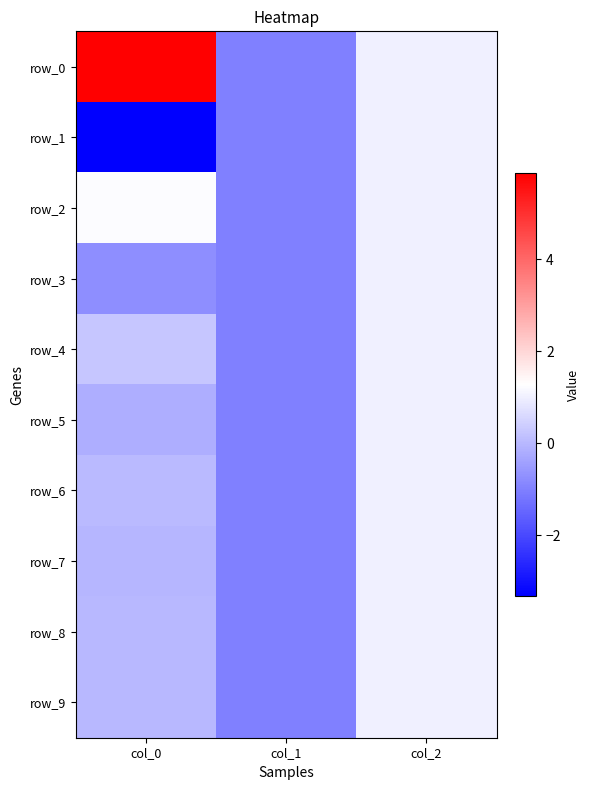

Reading left to right, what are all the values shown in this chart?

row_0: col_0=5.9	col_1=-1.0	col_2=1.0
row_1: col_0=-3.3	col_1=-1.0	col_2=1.0
row_2: col_0=1.2	col_1=-1.0	col_2=1.0
row_3: col_0=-0.7	col_1=-1.0	col_2=1.0
row_4: col_0=0.2	col_1=-1.0	col_2=1.0
row_5: col_0=-0.2	col_1=-1.0	col_2=1.0
row_6: col_0=0.0	col_1=-1.0	col_2=1.0
row_7: col_0=-0.0	col_1=-1.0	col_2=1.0
row_8: col_0=0.0	col_1=-1.0	col_2=1.0
row_9: col_0=0.0	col_1=-1.0	col_2=1.0